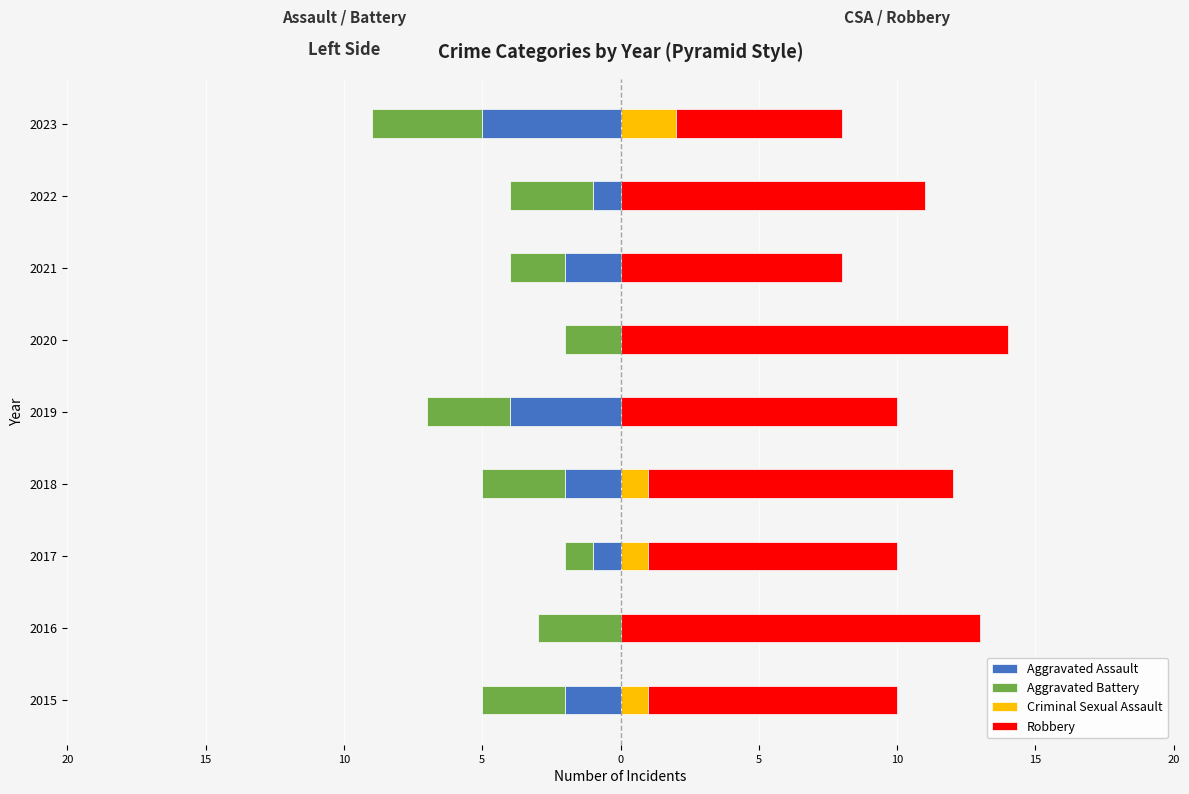

Which series has the largest total across all categories?

Robbery